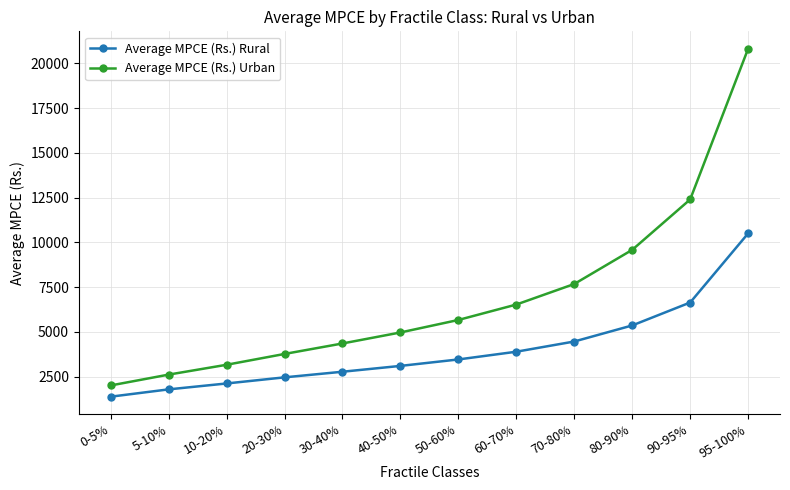

List the series in order of their overall mean, highest first.

Average MPCE (Rs.) Urban, Average MPCE (Rs.) Rural